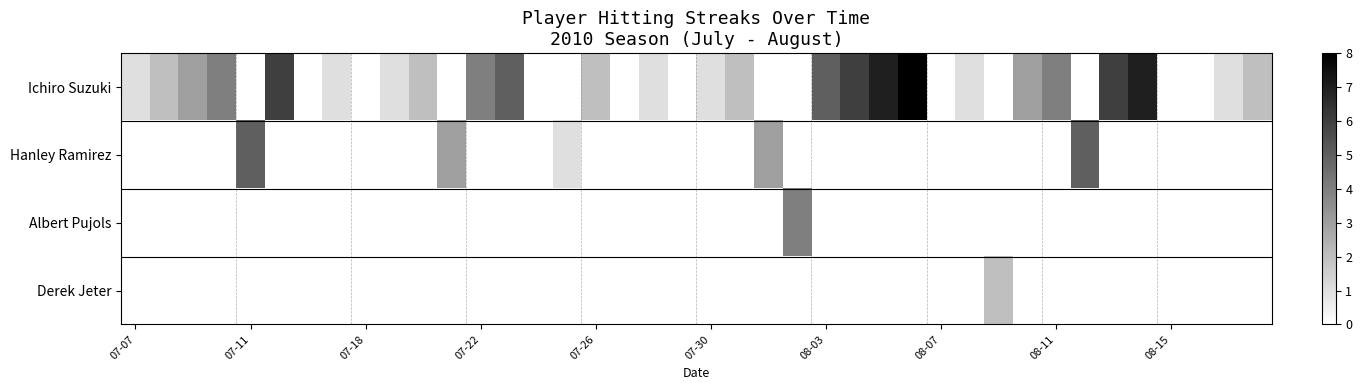

Reading right to left, transcribe all the data shown in this chart.

Ichiro Suzuki: 2	1	0	0	7	6	0	4	3	0	1	0	8	7	6	5	0	0	2	1	0	1	0	2	0	0	5	4	0	2	1	0	1	0	6	0	4	3	2	1
Hanley Ramirez: 0	0	0	0	0	0	5	0	0	0	0	0	0	0	0	0	0	3	0	0	0	0	0	0	1	0	0	0	3	0	0	0	0	0	0	5	0	0	0	0
Albert Pujols: 0	0	0	0	0	0	0	0	0	0	0	0	0	0	0	0	4	0	0	0	0	0	0	0	0	0	0	0	0	0	0	0	0	0	0	0	0	0	0	0
Derek Jeter: 0	0	0	0	0	0	0	0	0	2	0	0	0	0	0	0	0	0	0	0	0	0	0	0	0	0	0	0	0	0	0	0	0	0	0	0	0	0	0	0